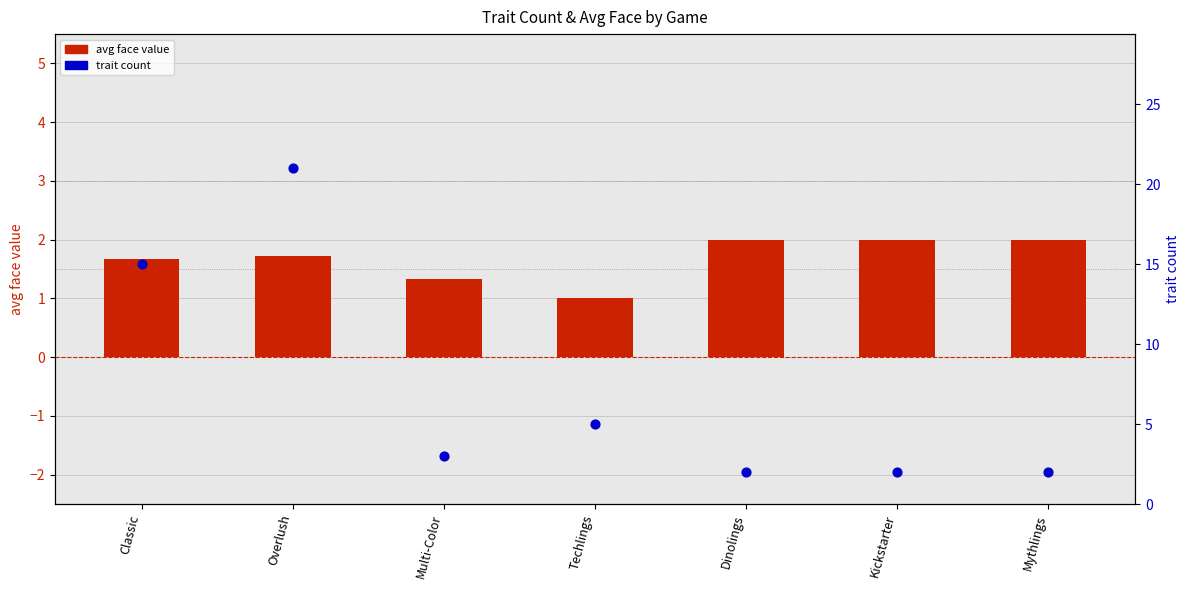

At which category is the sum across all series the highest?

Overlush